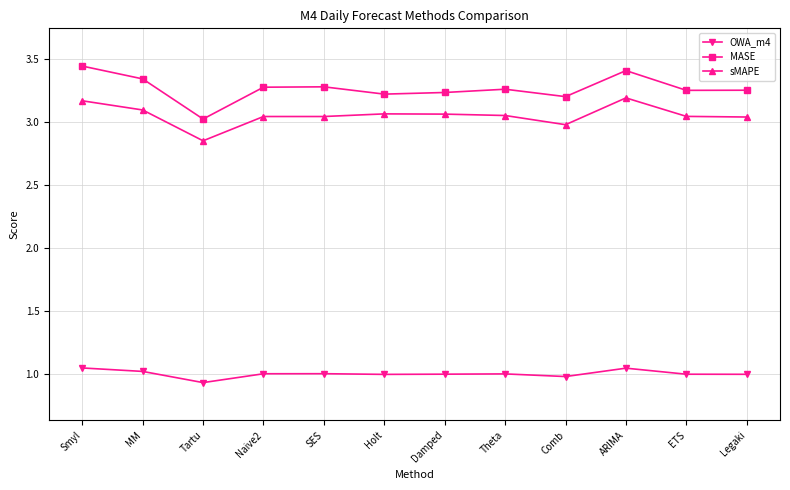

Does the chart display data point markers on the line(s)?

Yes